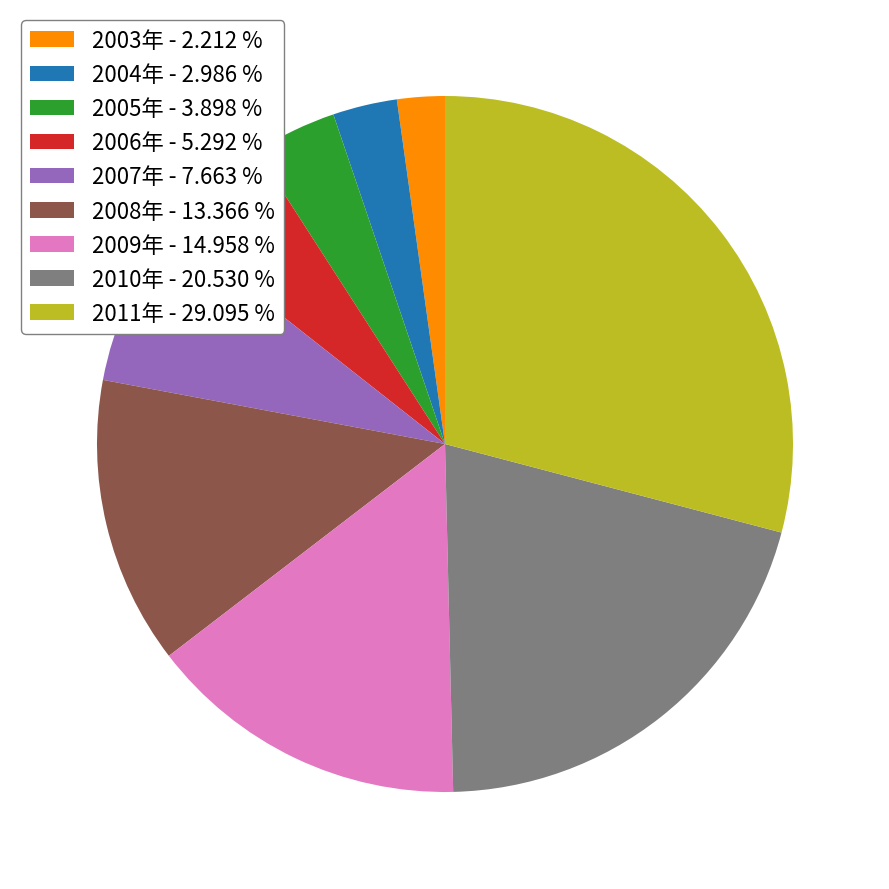

Do 2007年 - 7.663 % and 2010年 - 20.530 % together represent more than half of the pie?

No